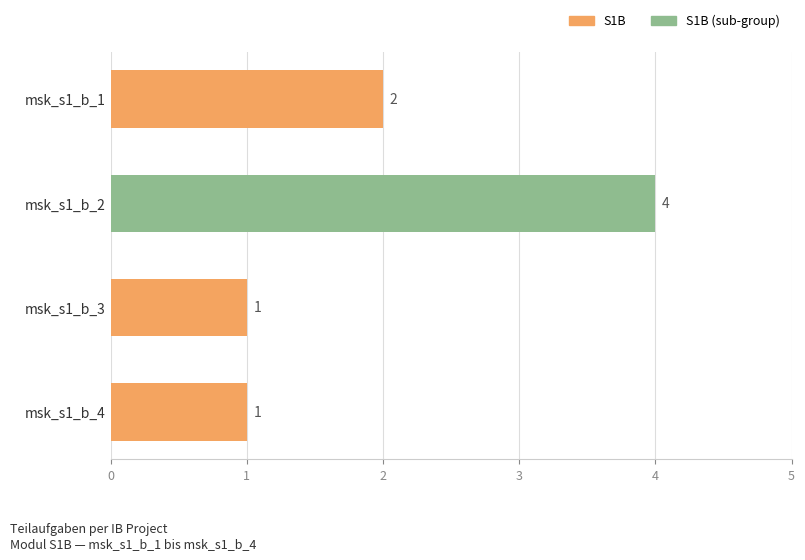

Approximately how many times larger is the value at msk_s1_b_1 compared to msk_s1_b_4?

2.0